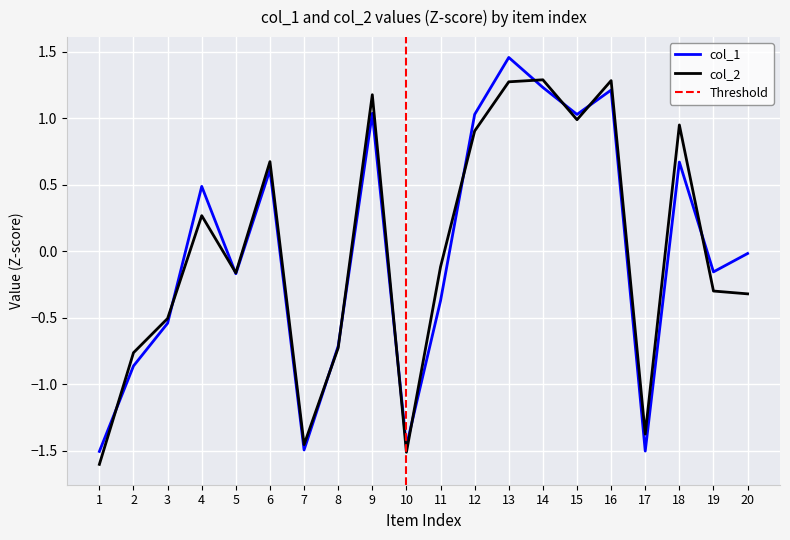

How many distinct data groups are displayed?

2